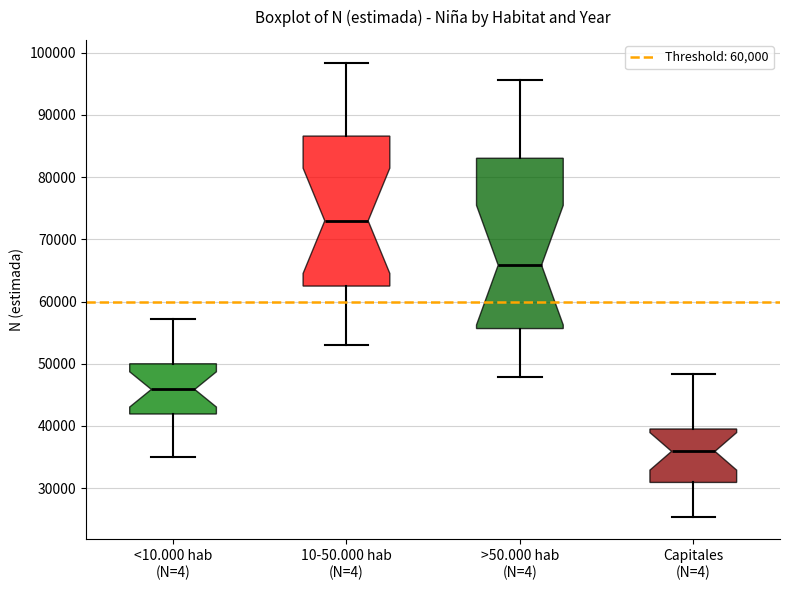

Which box has the highest median line?

10-50.000 hab (N=4)